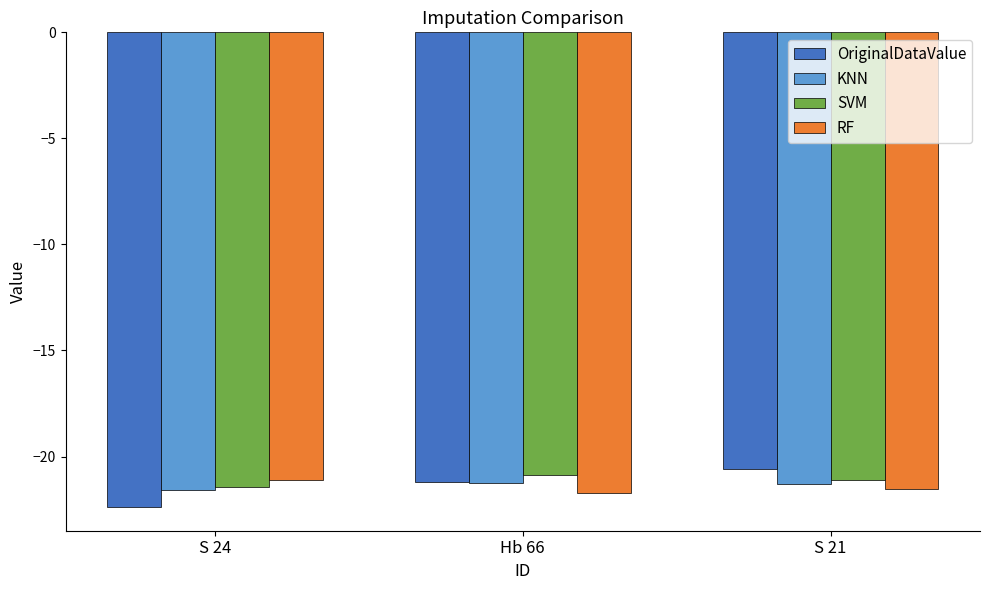

The RF series shows -21.1 at S 24. True or false?

True